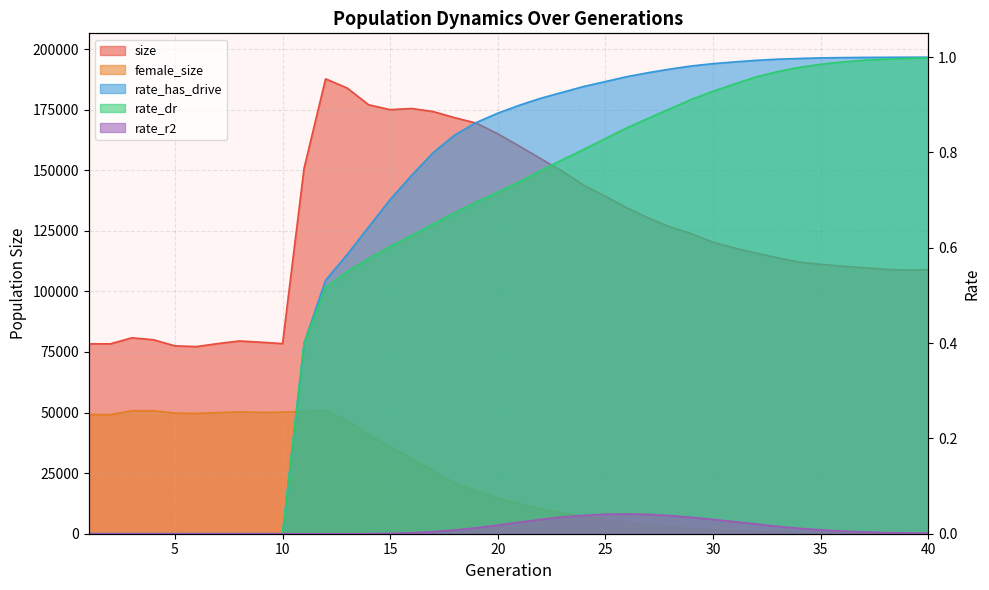

True or false: size and rate_r2 cross at least once.

False